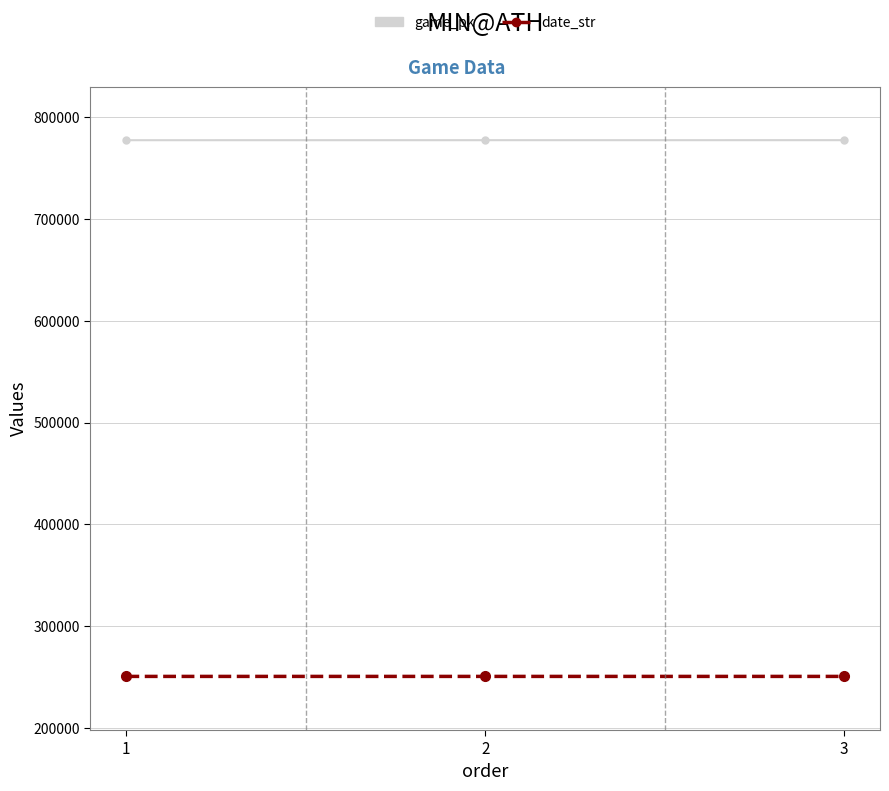

True or false: date_str has a value of 250602 at 3.

True